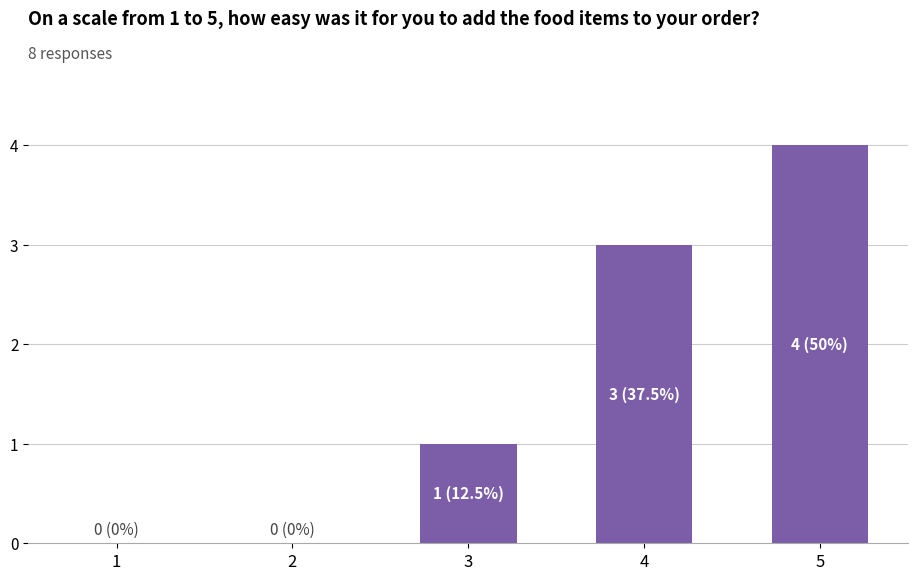

Reading left to right, extract all data points from this chart.

1=0	2=0	3=1	4=3	5=4